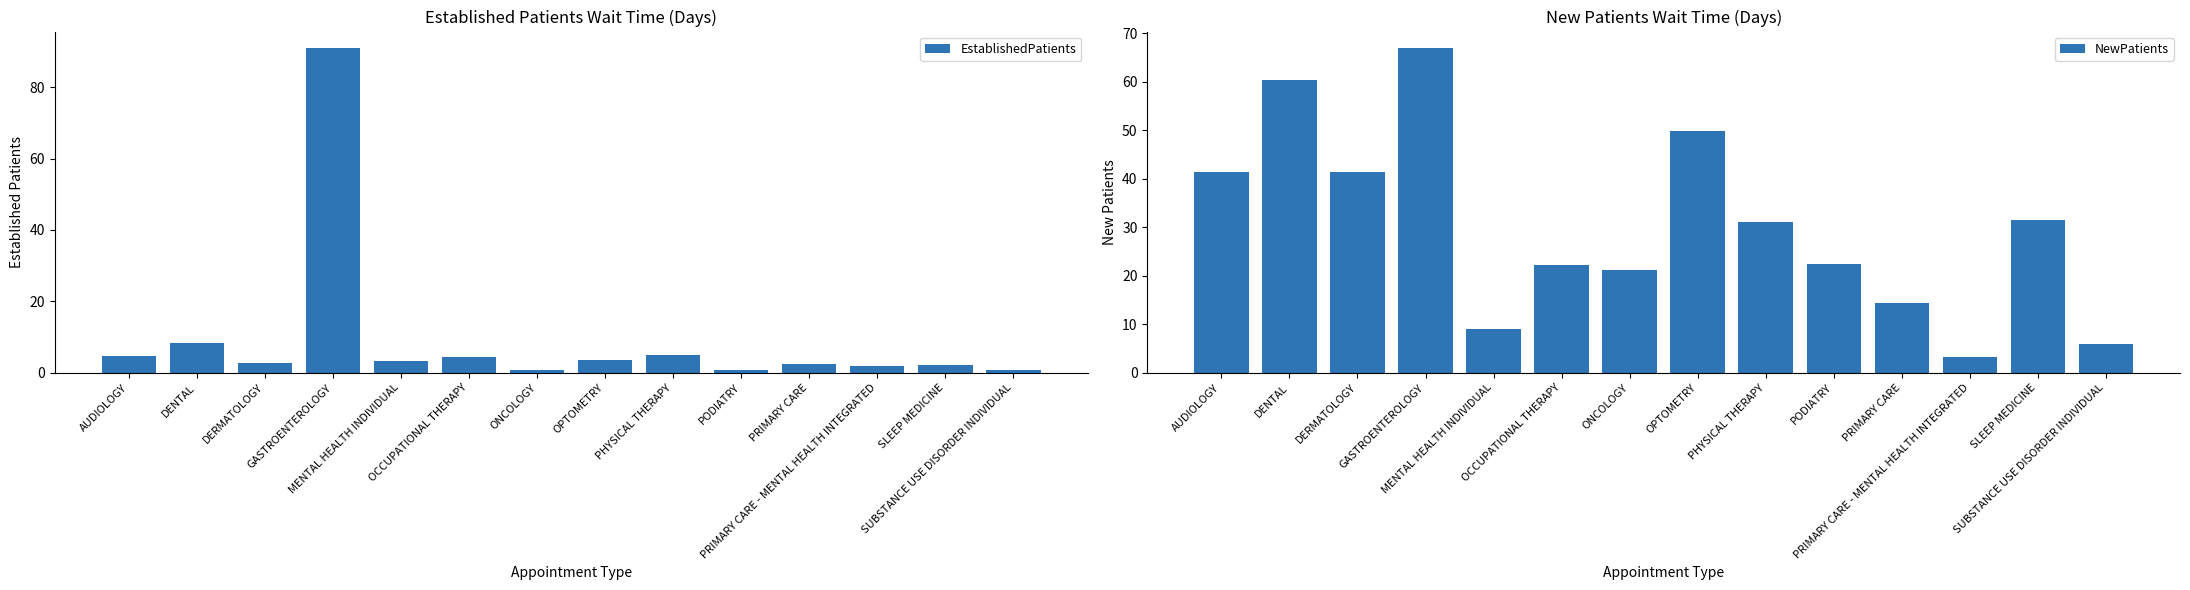

What is the difference between the maximum and second lowest values in the EstablishedPatients series?

90.1